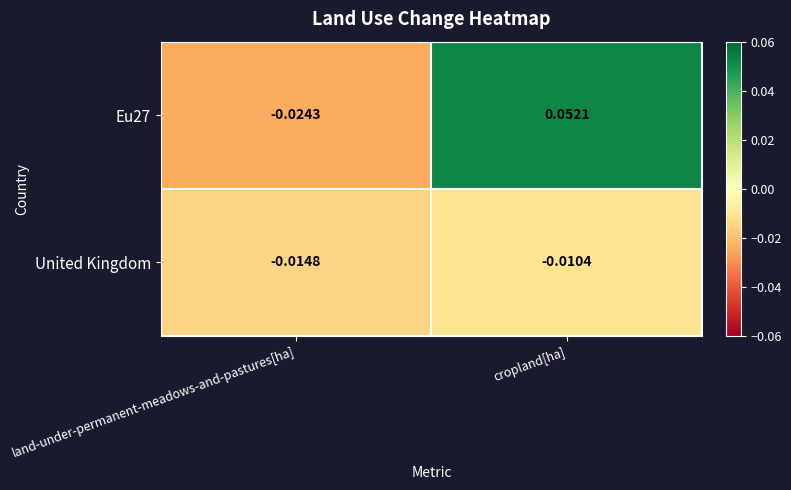

At which category is the sum across all series the highest?

cropland[ha]